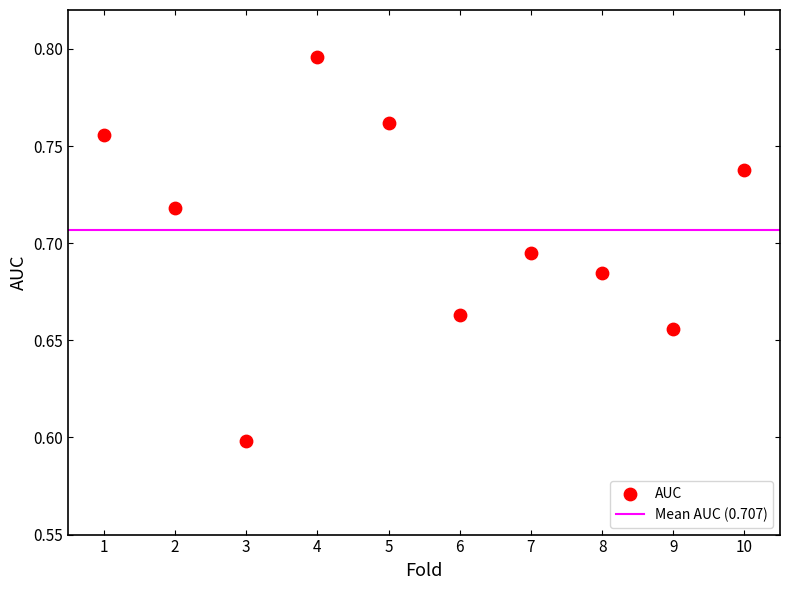

What is the range of X values (max minus min)?

9.0